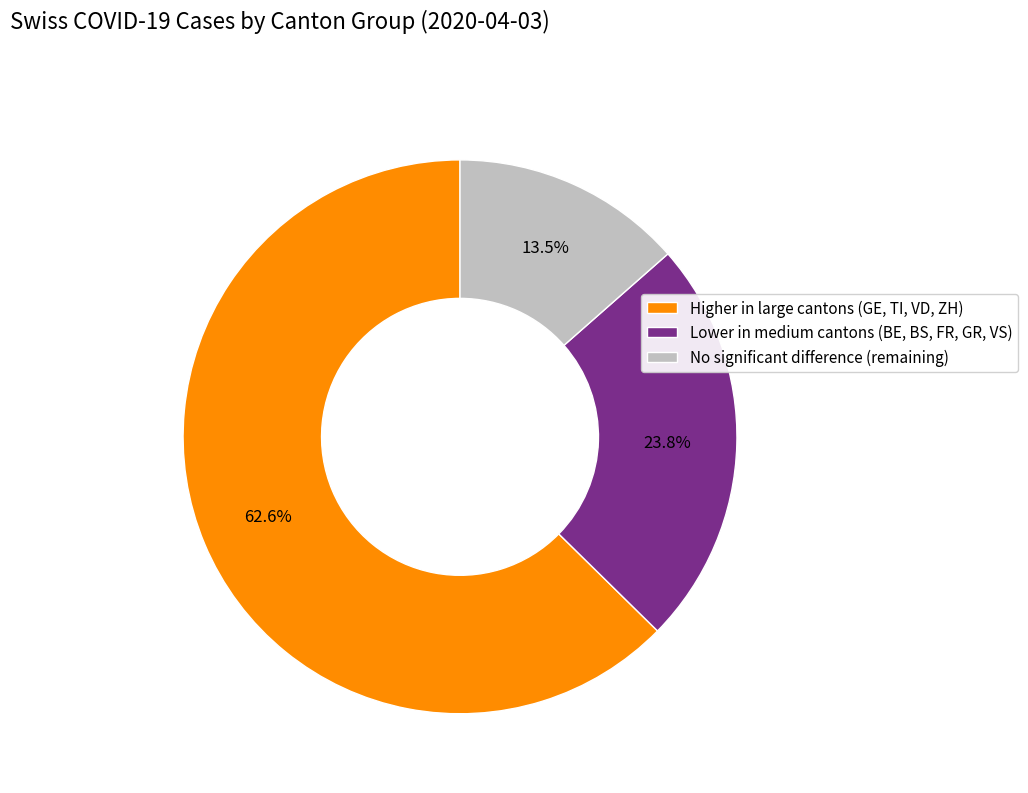

Which has a higher value, Higher in large cantons (GE, TI, VD, ZH) or Lower in medium cantons (BE, BS, FR, GR, VS)?

Higher in large cantons (GE, TI, VD, ZH)